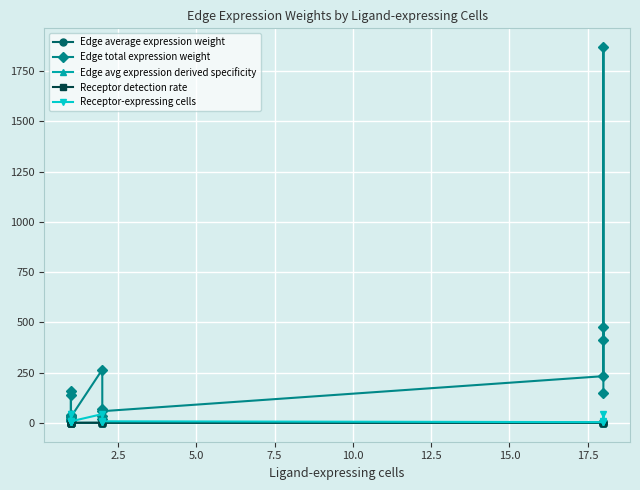

How many data points in Edge total expression weight are above 58?

10